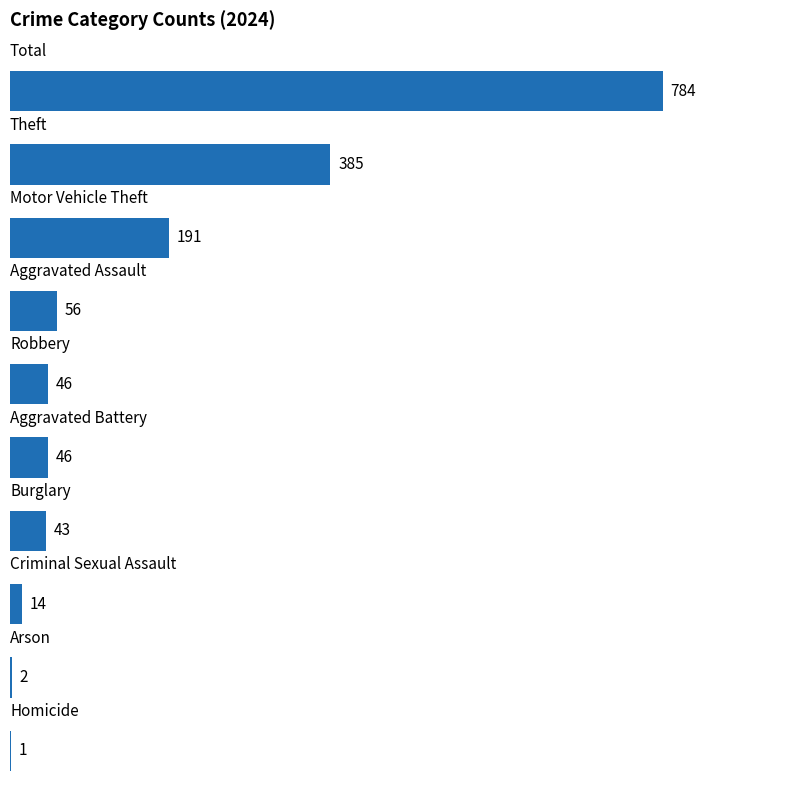

What is the greatest value displayed?

784